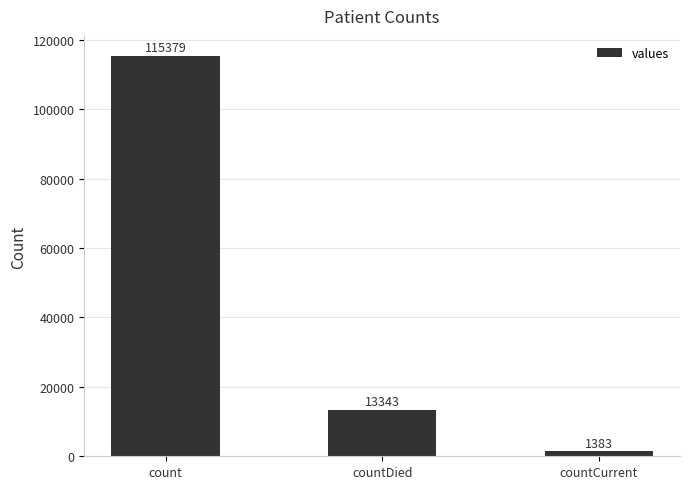

Which label corresponds to the largest value in the chart?

count